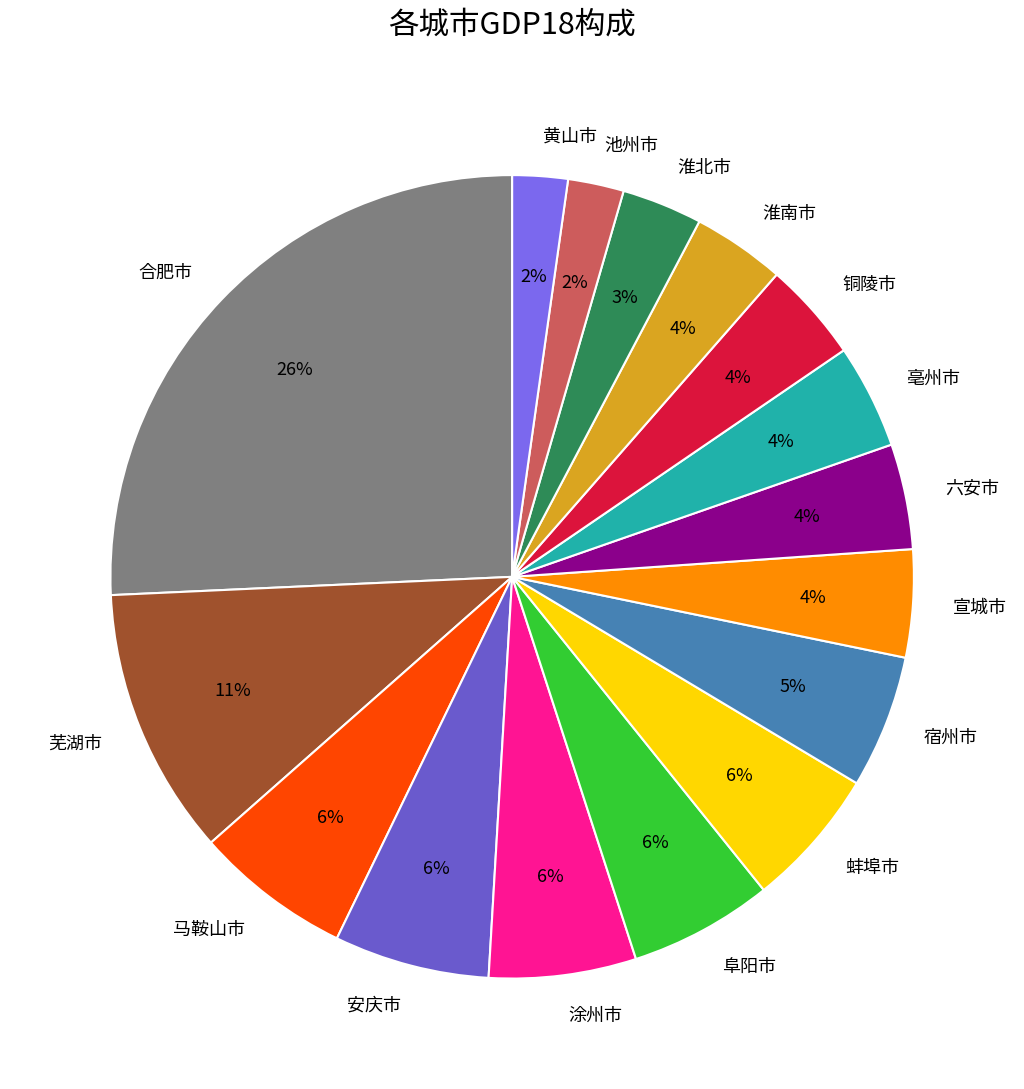

Which category has the biggest portion of the pie?

合肥市